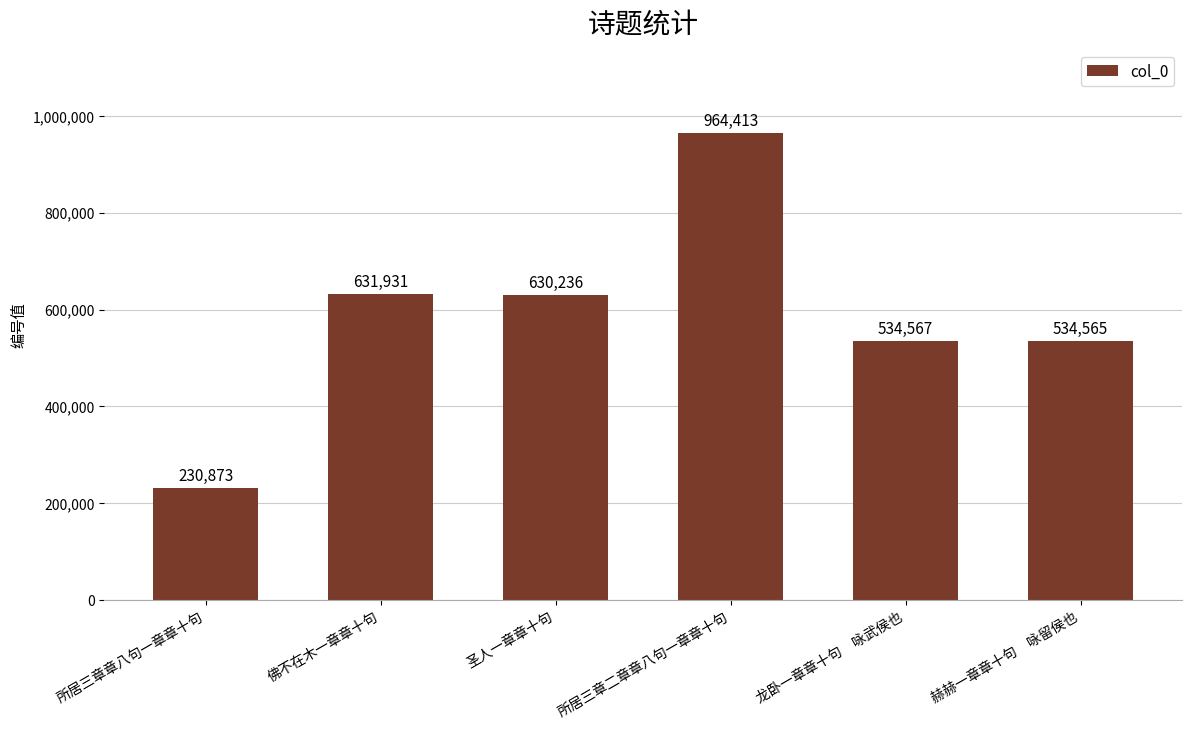

Which label corresponds to the smallest value in the chart?

所居三章章八句一章章十句